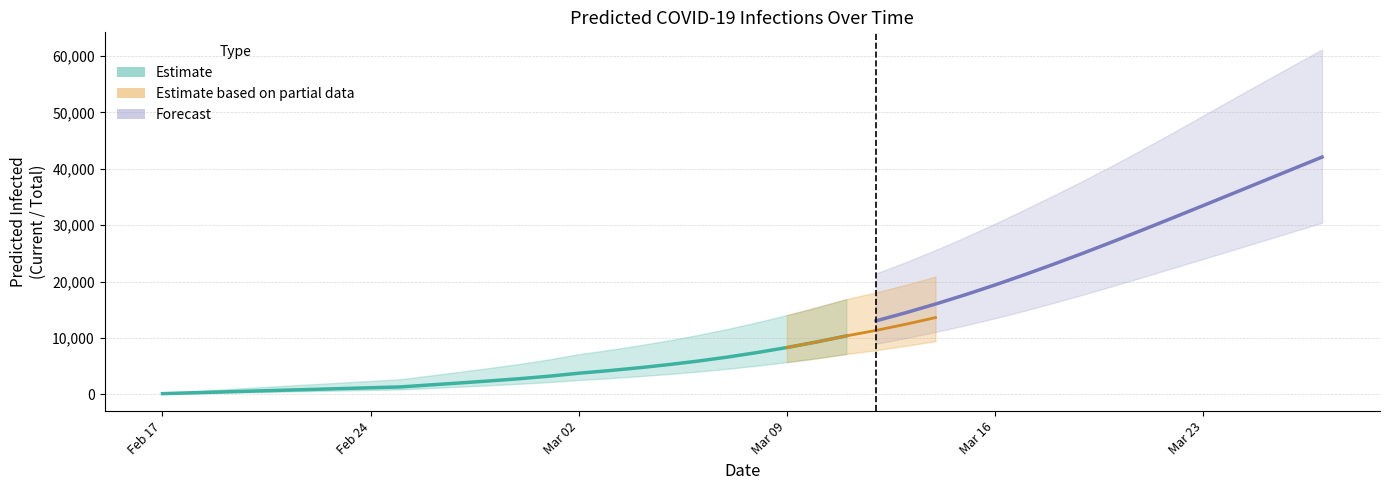

Does the chart have visible grid lines?

Yes